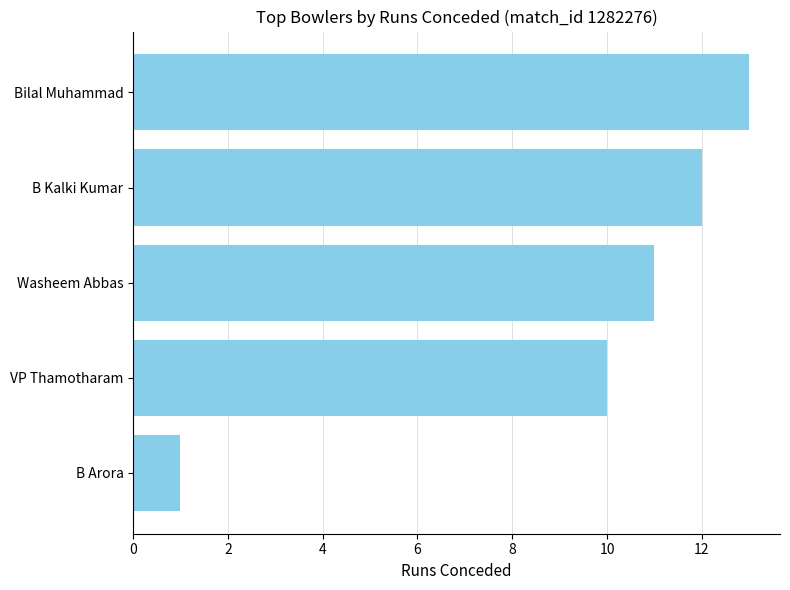

True or false: the data shows 21 at Bilal Muhammad.

False